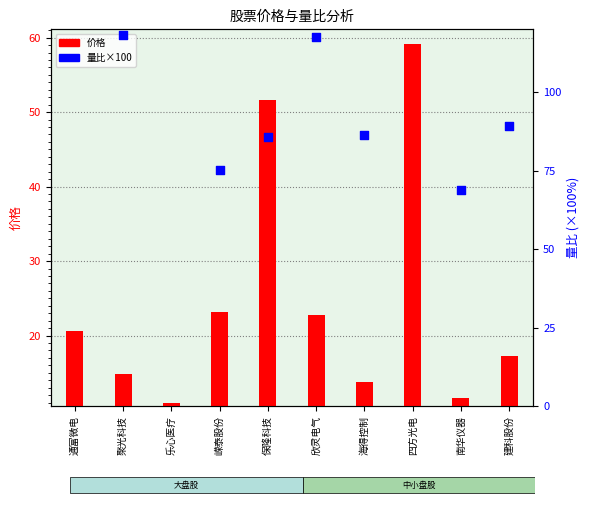

At how many categories does at least one series exceed 48?

10